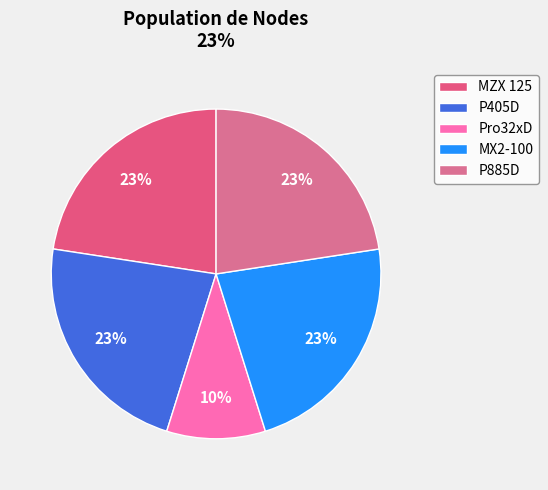

Which slice is the largest?

MZX 125